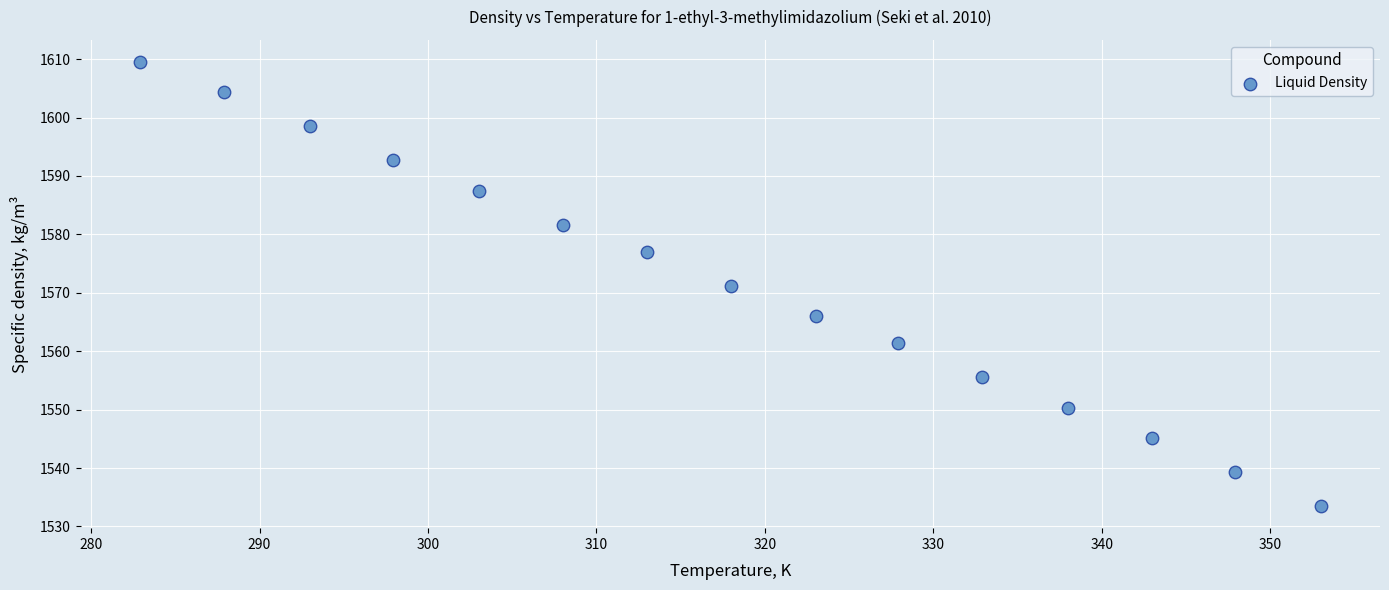

What is the range of Y values (max minus min)?

76.0